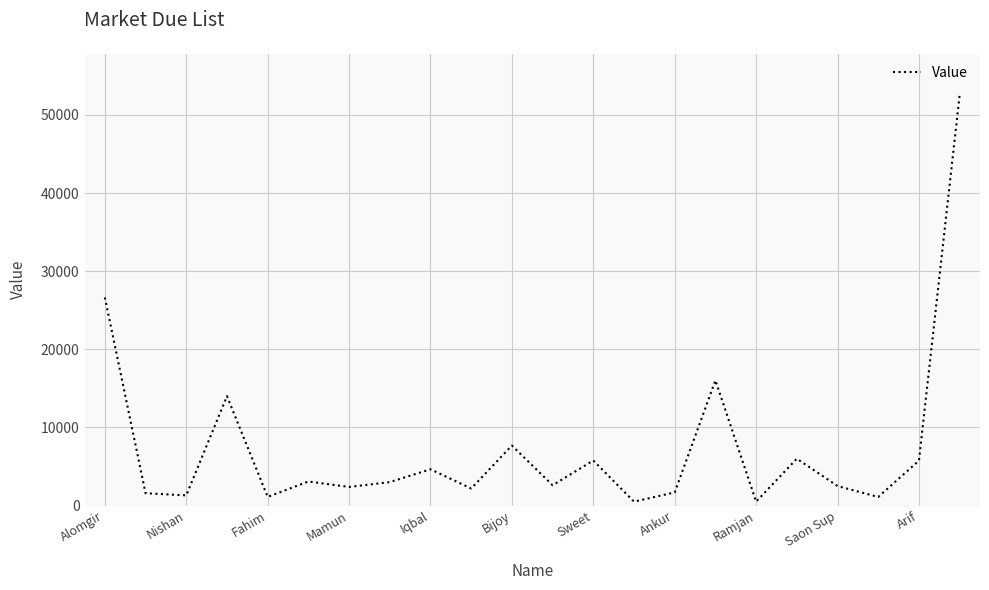

What is the greatest value displayed?

52576